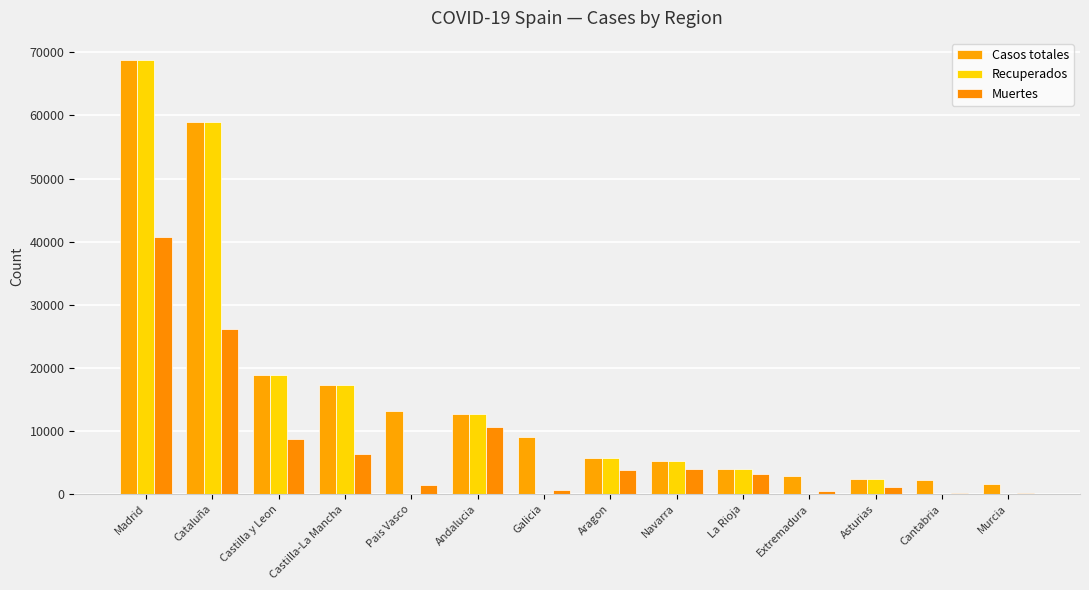

Reading right to left, what are all the values shown in this chart?

Casos totales: Murcia=1587	Cantabria=2246	Asturias=2425	Extremadura=2919	La Rioja=4051	Navarra=5259	Aragon=5695	Galicia=9041	Andalucia=12679	Pais Vasco=13156	Castilla-La Mancha=17259	Castilla y Leon=18907	Cataluña=59019	Madrid=68852
Recuperados: Murcia=0	Cantabria=62	Asturias=2425	Extremadura=10	La Rioja=4051	Navarra=5259	Aragon=5695	Galicia=28	Andalucia=12679	Pais Vasco=0	Castilla-La Mancha=17259	Castilla y Leon=18907	Cataluña=59019	Madrid=68852
Muertes: Murcia=148	Cantabria=203	Asturias=1063	Extremadura=487	La Rioja=3107	Navarra=3905	Aragon=3772	Galicia=604	Andalucia=10671	Pais Vasco=1418	Castilla-La Mancha=6392	Castilla y Leon=8716	Cataluña=26203	Madrid=40736